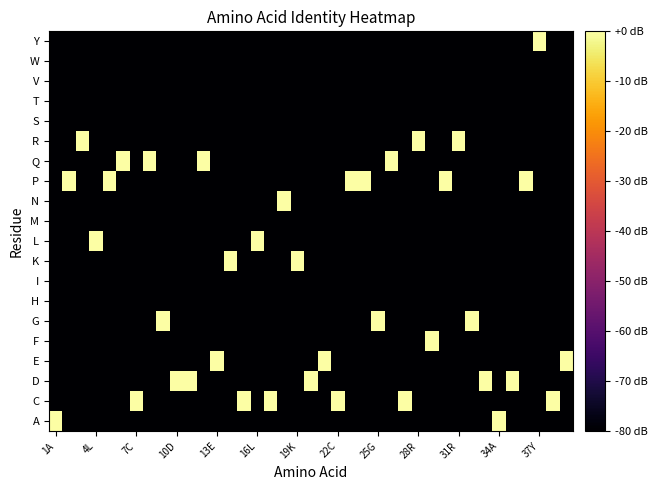

Which series has the largest range (max minus min)?

A